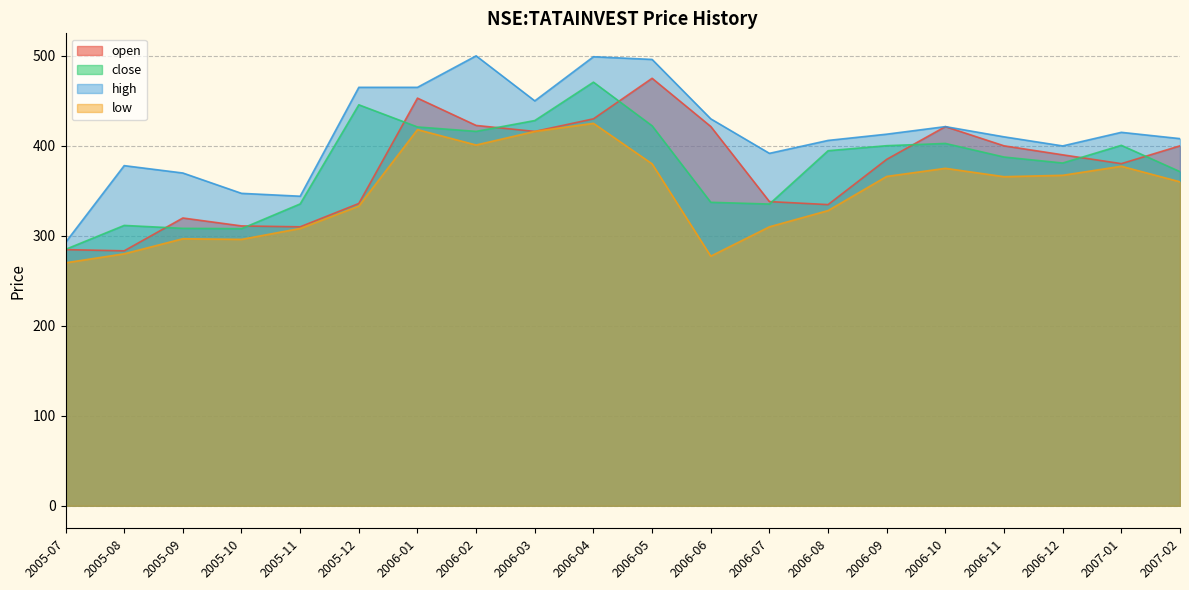

Between 2005-11 and 2006-09, which series saw the biggest shift?

open